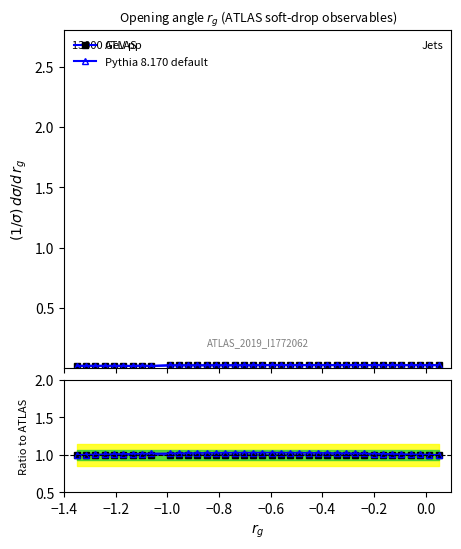

What is the sum of all ATLAS ratio values?

39.0